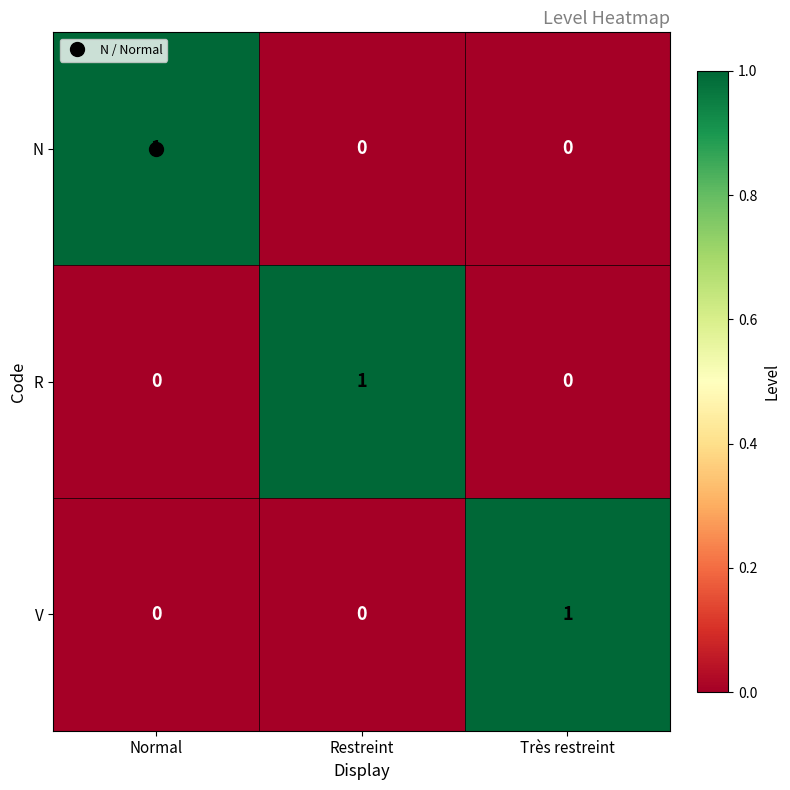

What is the total value across all series at Normal?

1